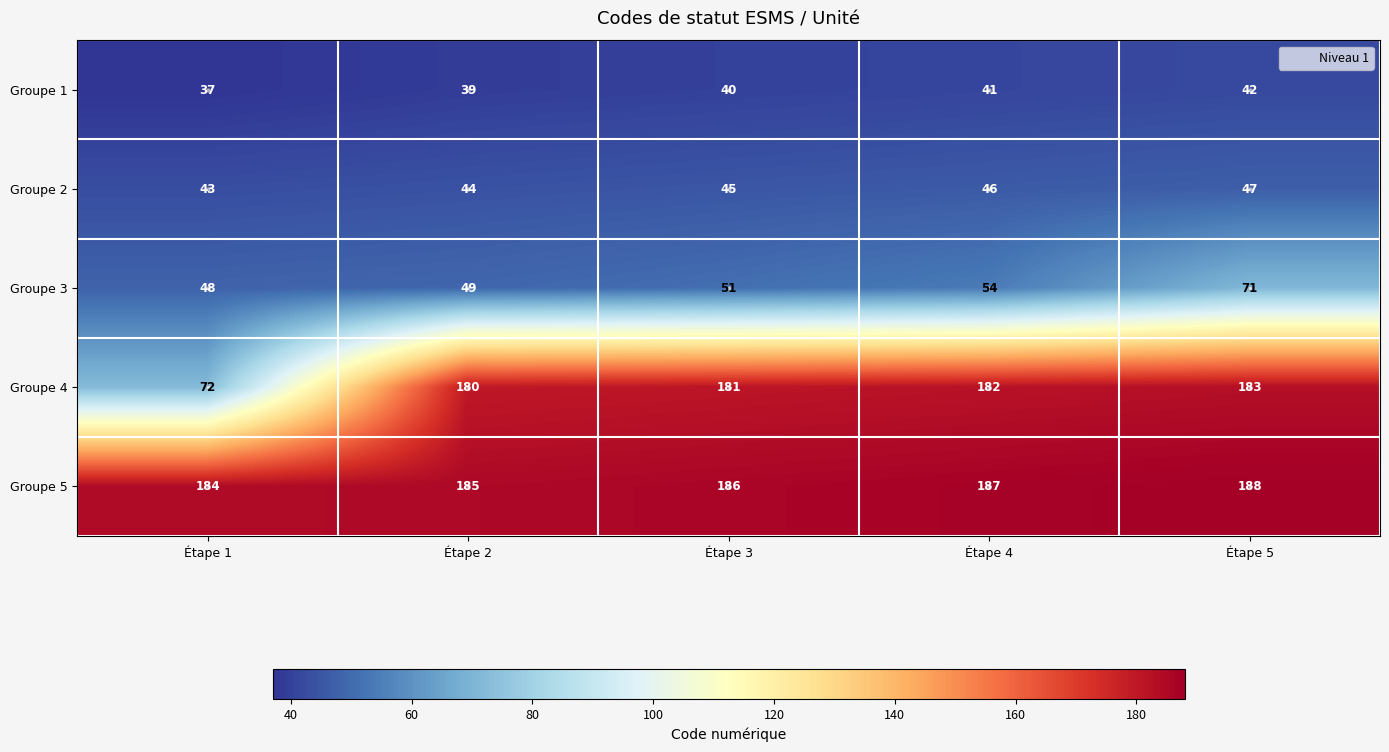

Which series changed the most between Étape 2 and Étape 5?

Groupe 3